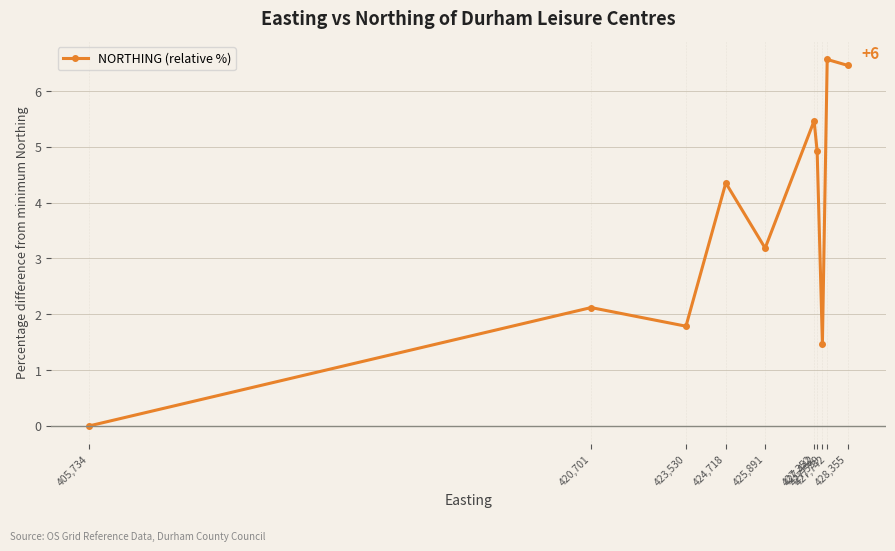

What is the label of the 3rd point from the left?

423,530